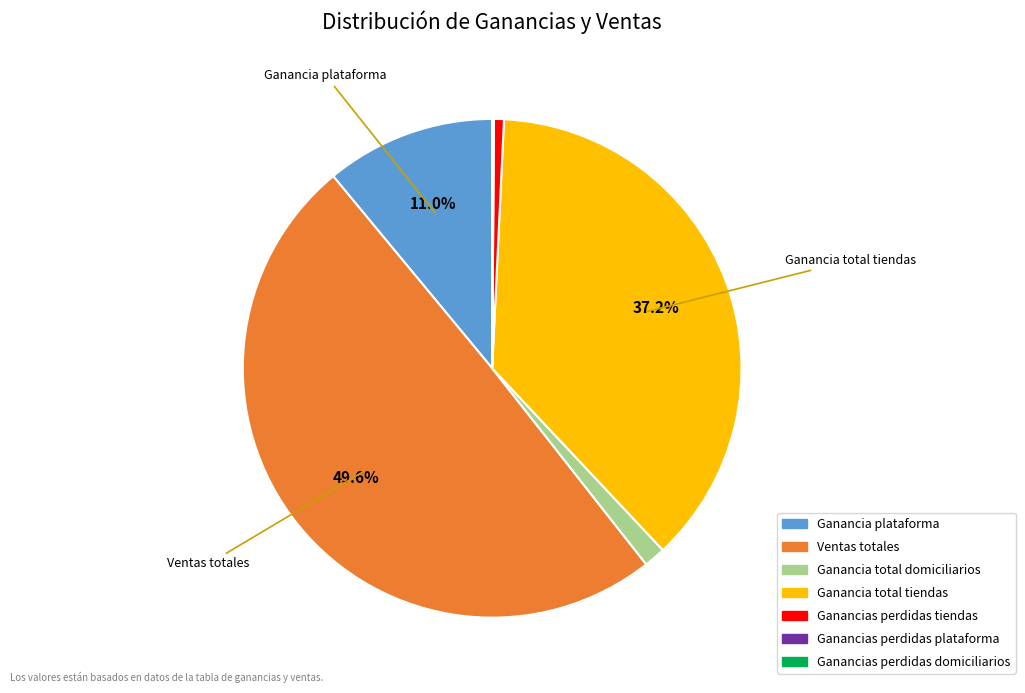

True or false: Ganancias perdidas tiendas accounts for 1% of the total.

True